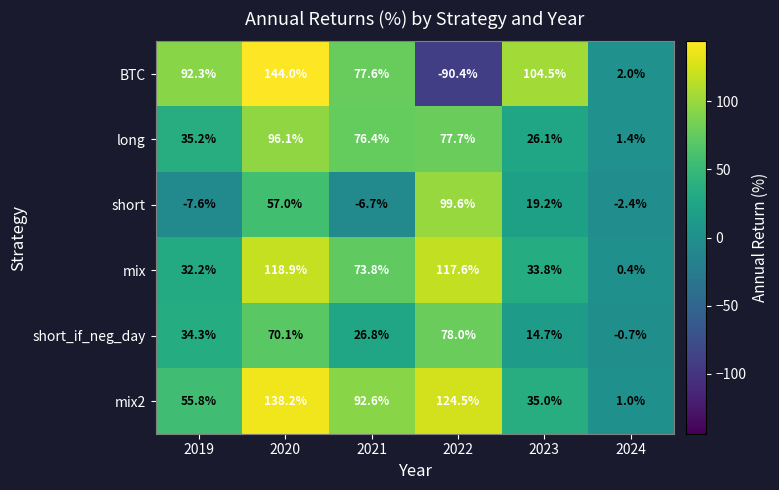

Which series changed the most between 2019 and 2022?

BTC